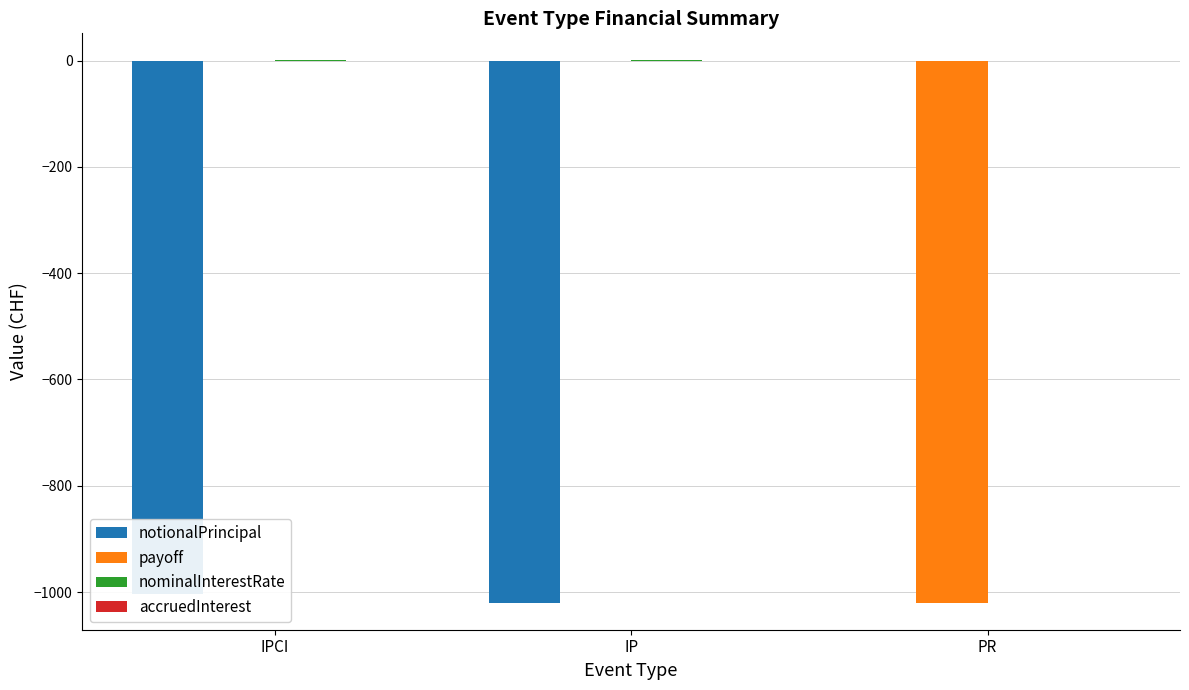

What is the maximum value shown in the chart?

0.1